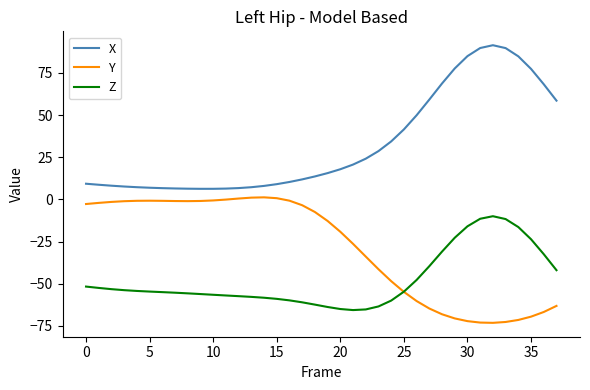

At how many categories does at least one series exceed 66?

9